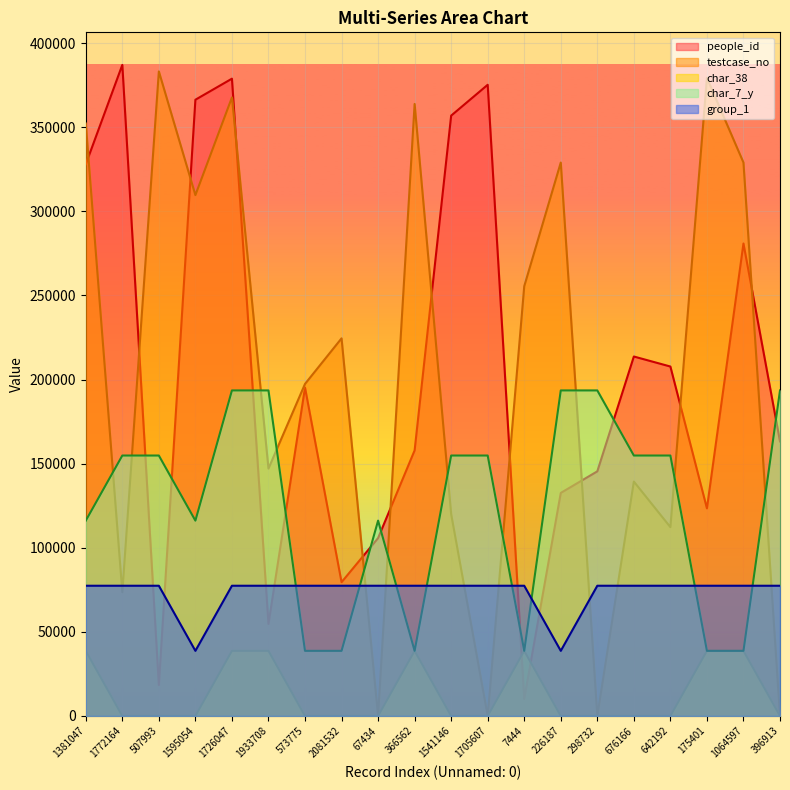

What is the difference between the highest and lowest values at 226187?

328973.0